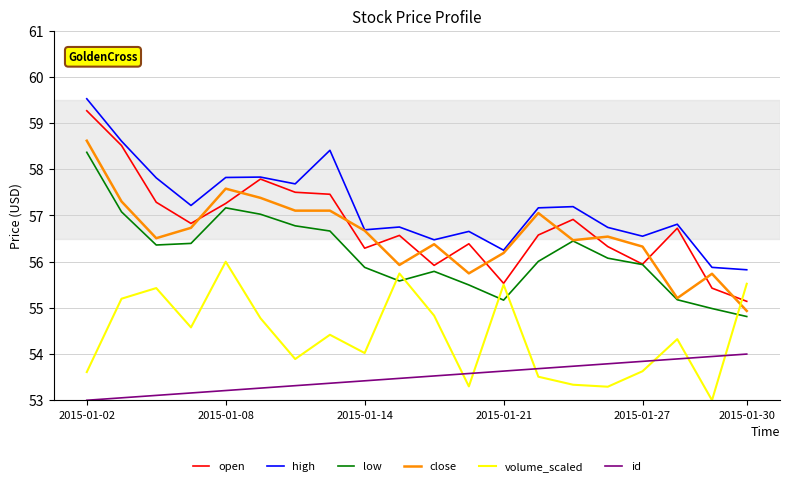

True or false: close and volume_scaled intersect in this chart.

True